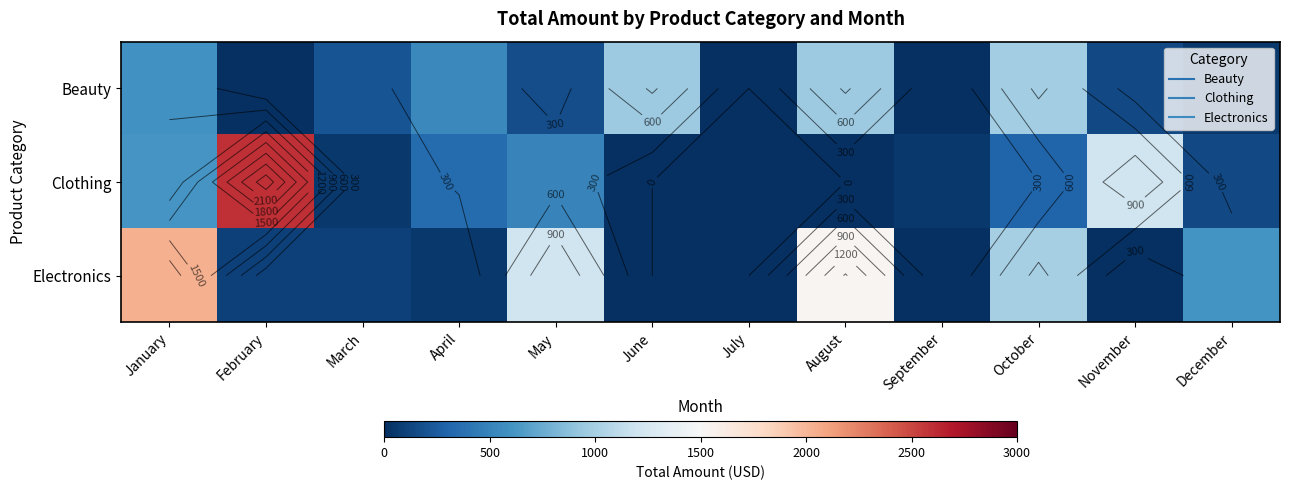

How many series are shown in this chart?

3